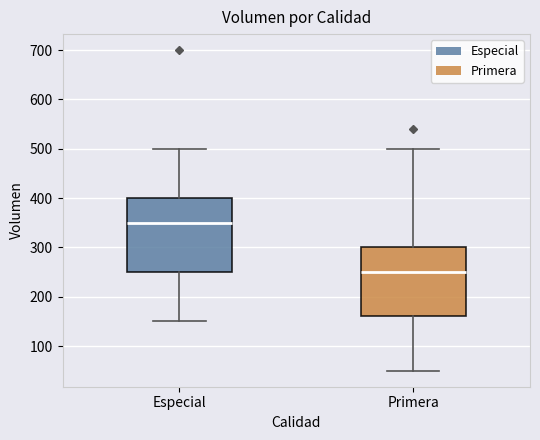

Which box is the tallest, from its lower edge to its upper edge?

Especial